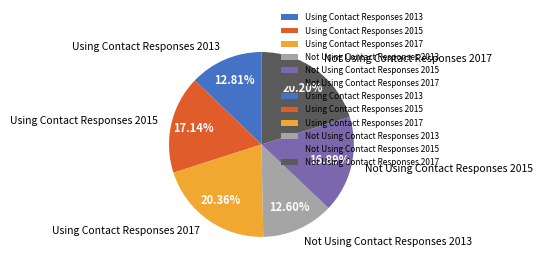

Is there any slice that represents more than half of the pie?

No